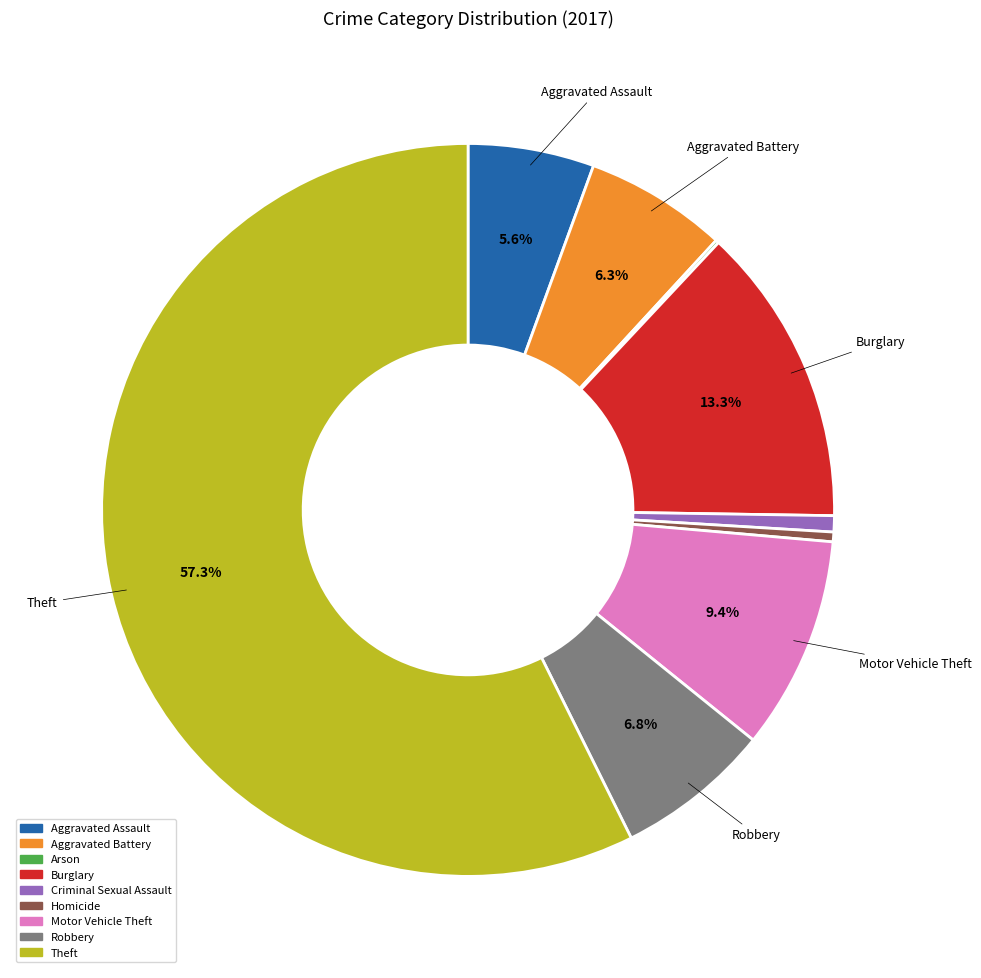

What is the largest slice in the pie chart?

Theft